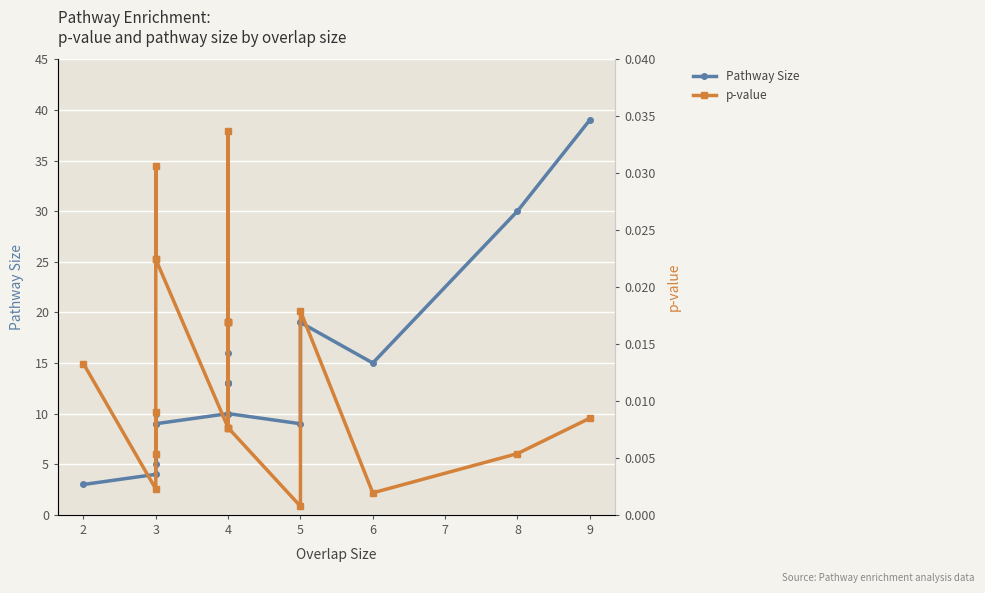

How many interior local peaks does the p-value series have?

4